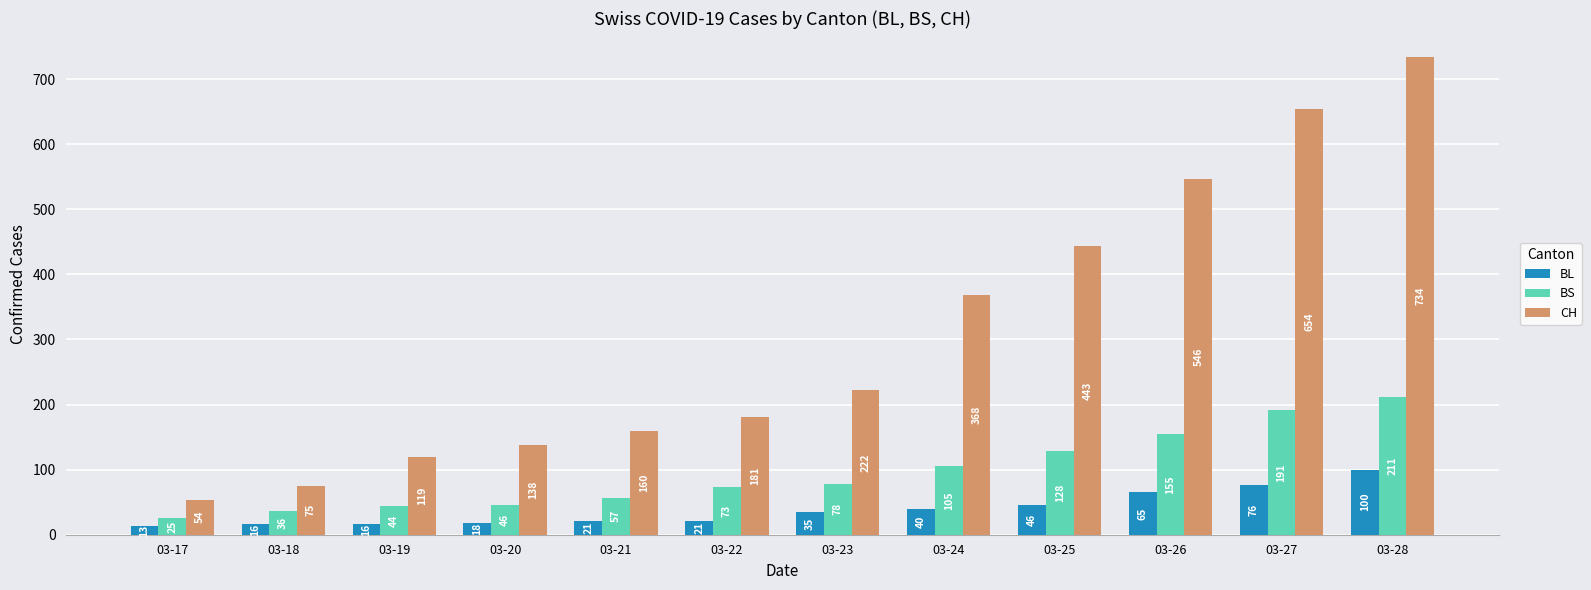

True or false: BL has a value of 13 at 03-17.

True